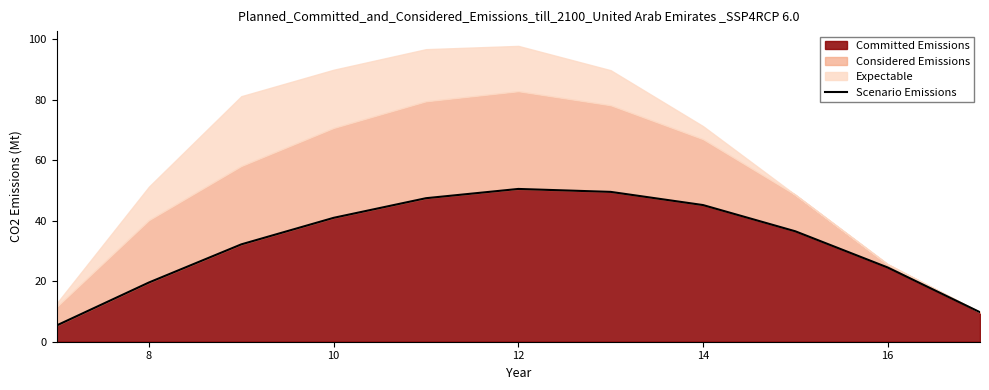

At which label is Committed Emissions closest to 27?

16